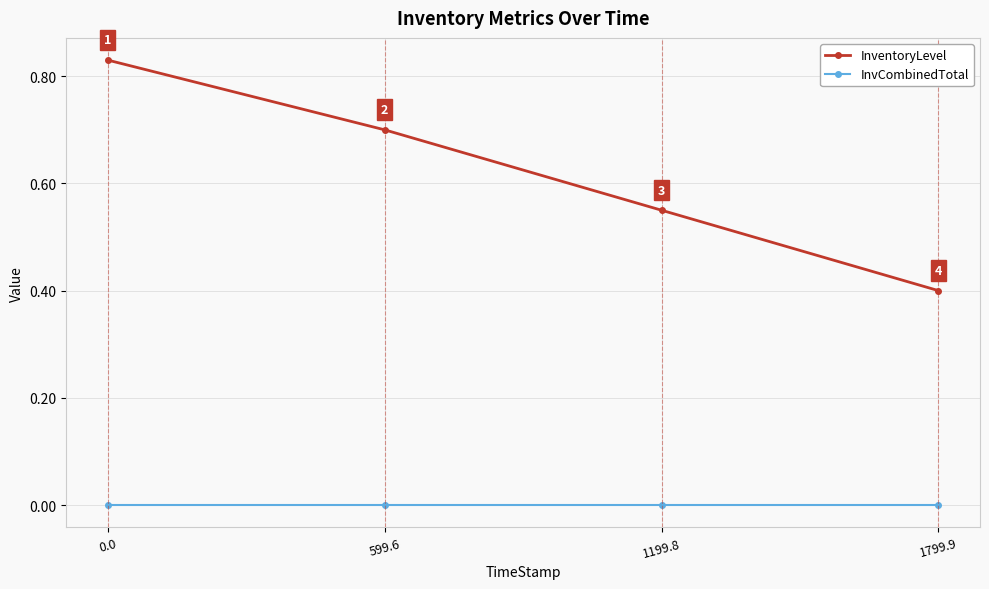

List the series in order of their overall mean, lowest first.

InvCombinedTotal, InventoryLevel